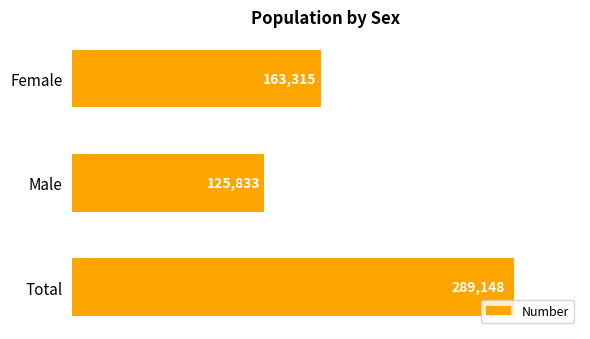

What is the sum of all values?

578296